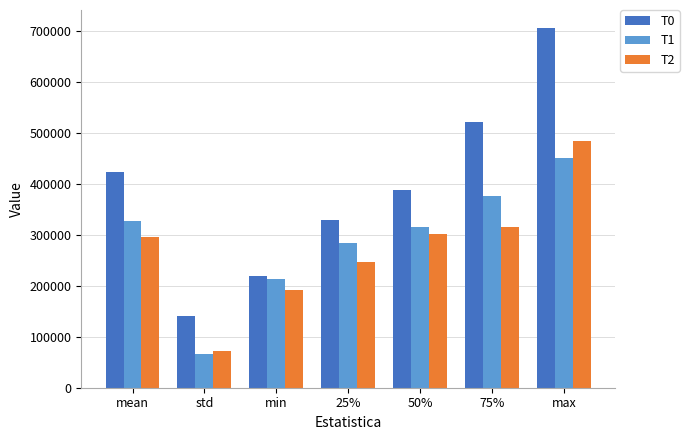

At which label does T0 first exceed 387844?

mean